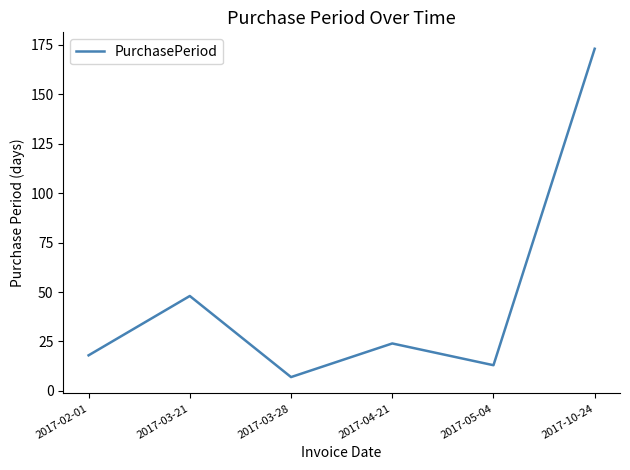

The value at 2017-04-21 is 39. True or false?

False